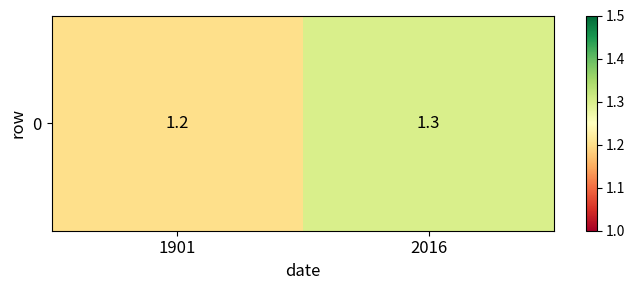

Is it true that the value at 2016 is 1.3?

True